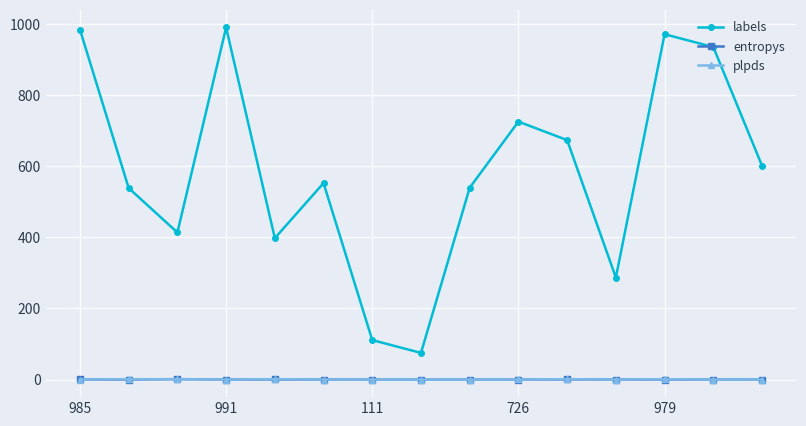

True or false: labels and plpds intersect in this chart.

False